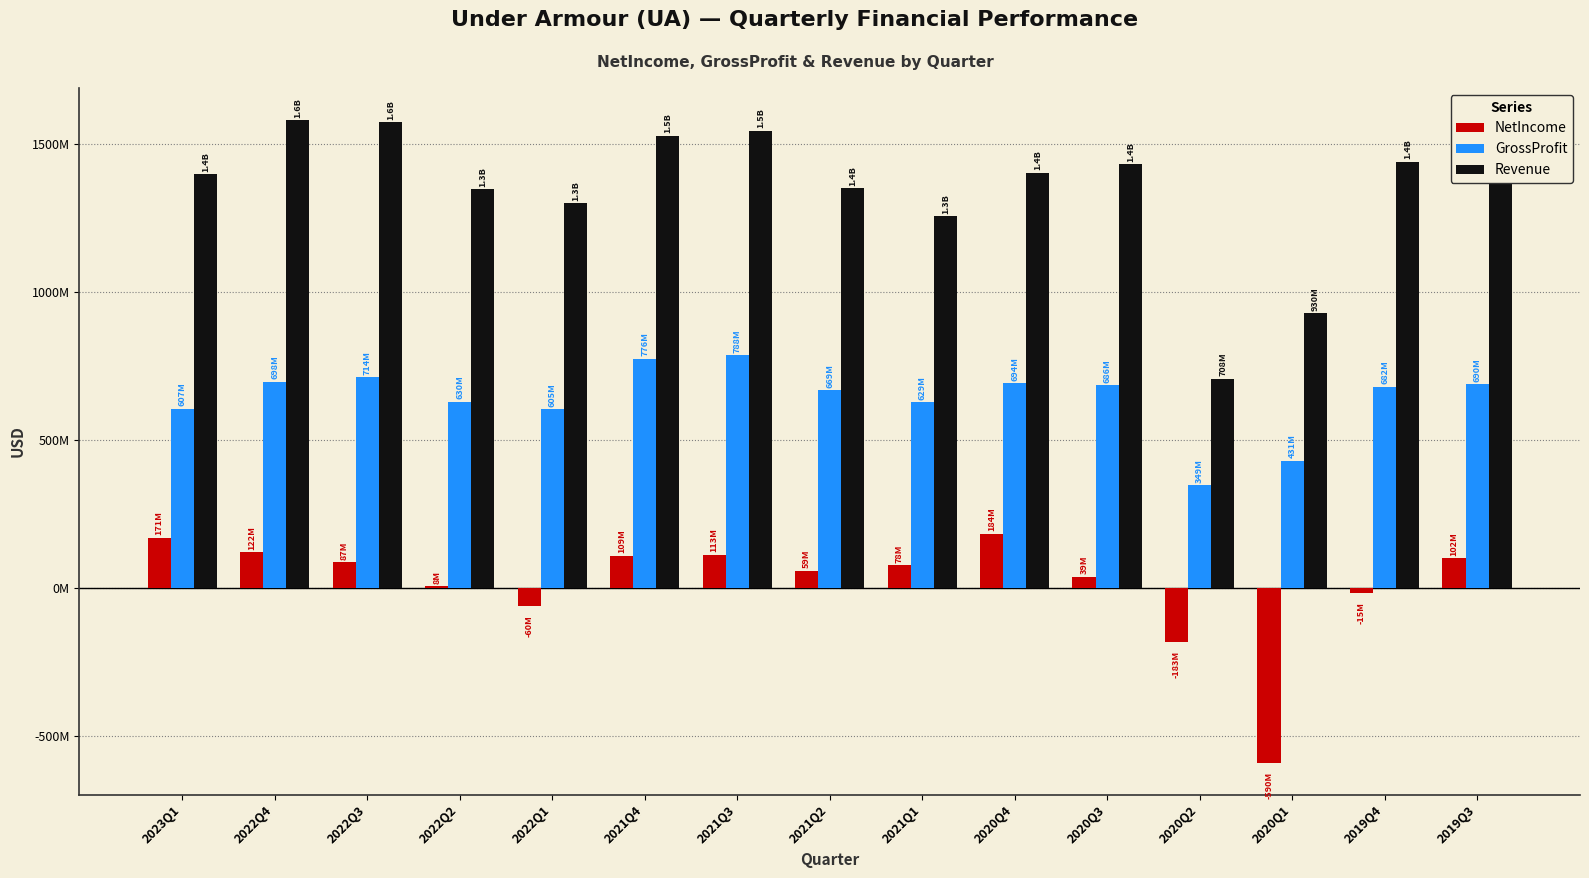

Rank the series by their maximum value, from lowest to highest.

NetIncome, GrossProfit, Revenue